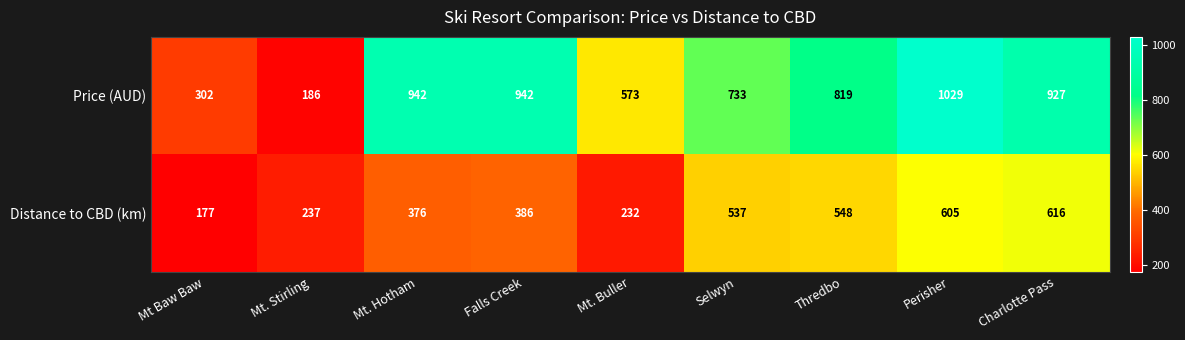

Which series changed the most between Mt. Stirling and Mt. Hotham?

Price (AUD)